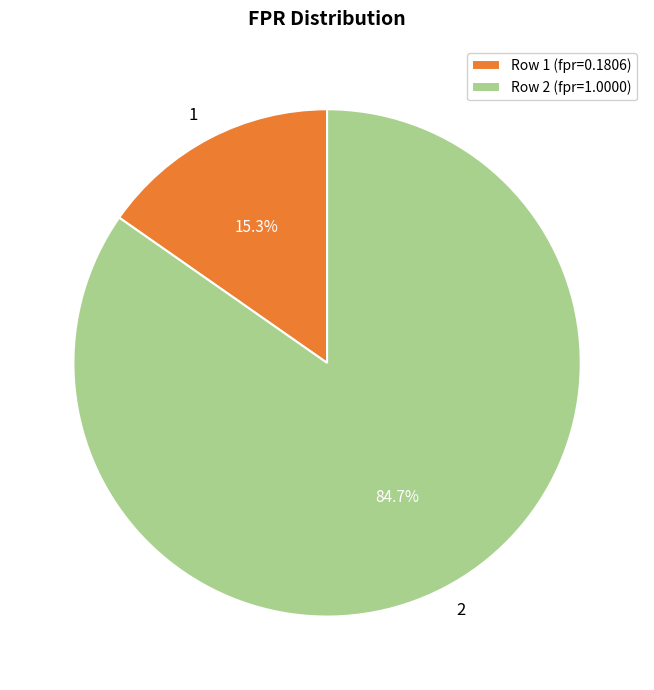

Which has a higher value, Row 1 (fpr=0.1806) or Row 2 (fpr=1.0000)?

Row 2 (fpr=1.0000)